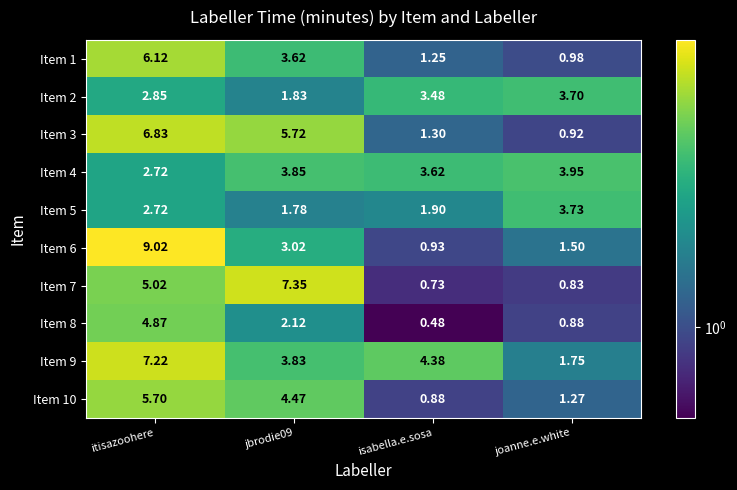

Which category has the lowest value across all series?

isabella.e.sosa